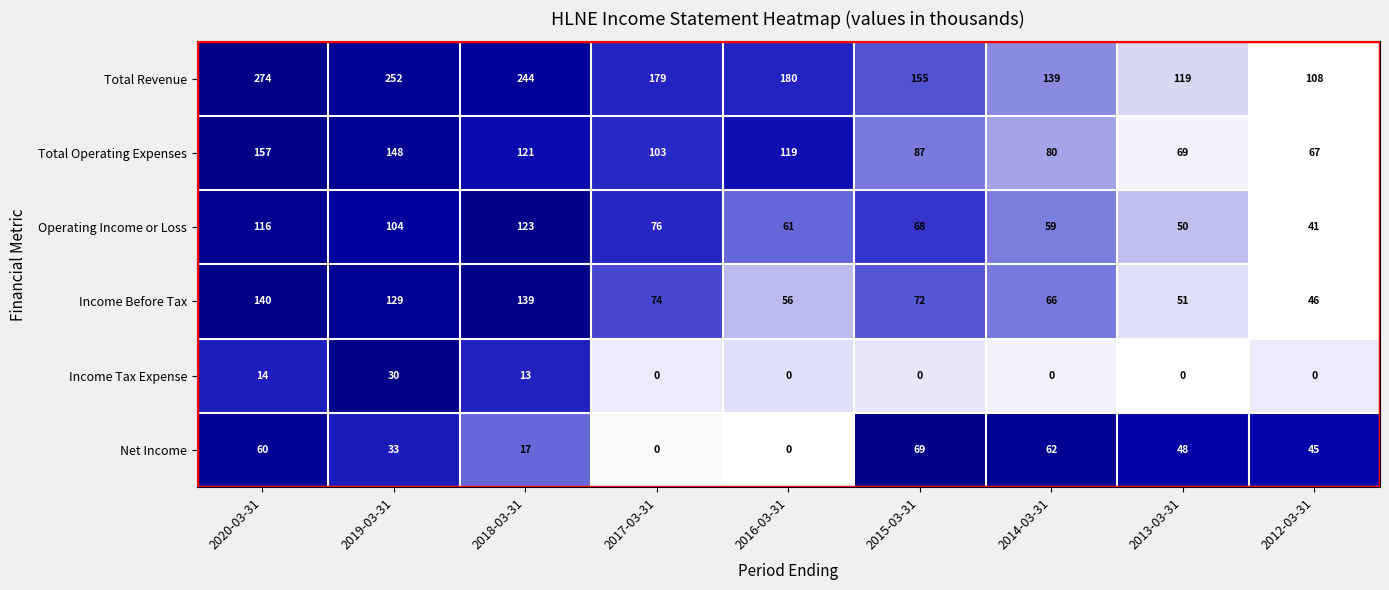

What is the sum of the Operating Income or Loss values at 2018-03-31 and 2020-03-31?

239